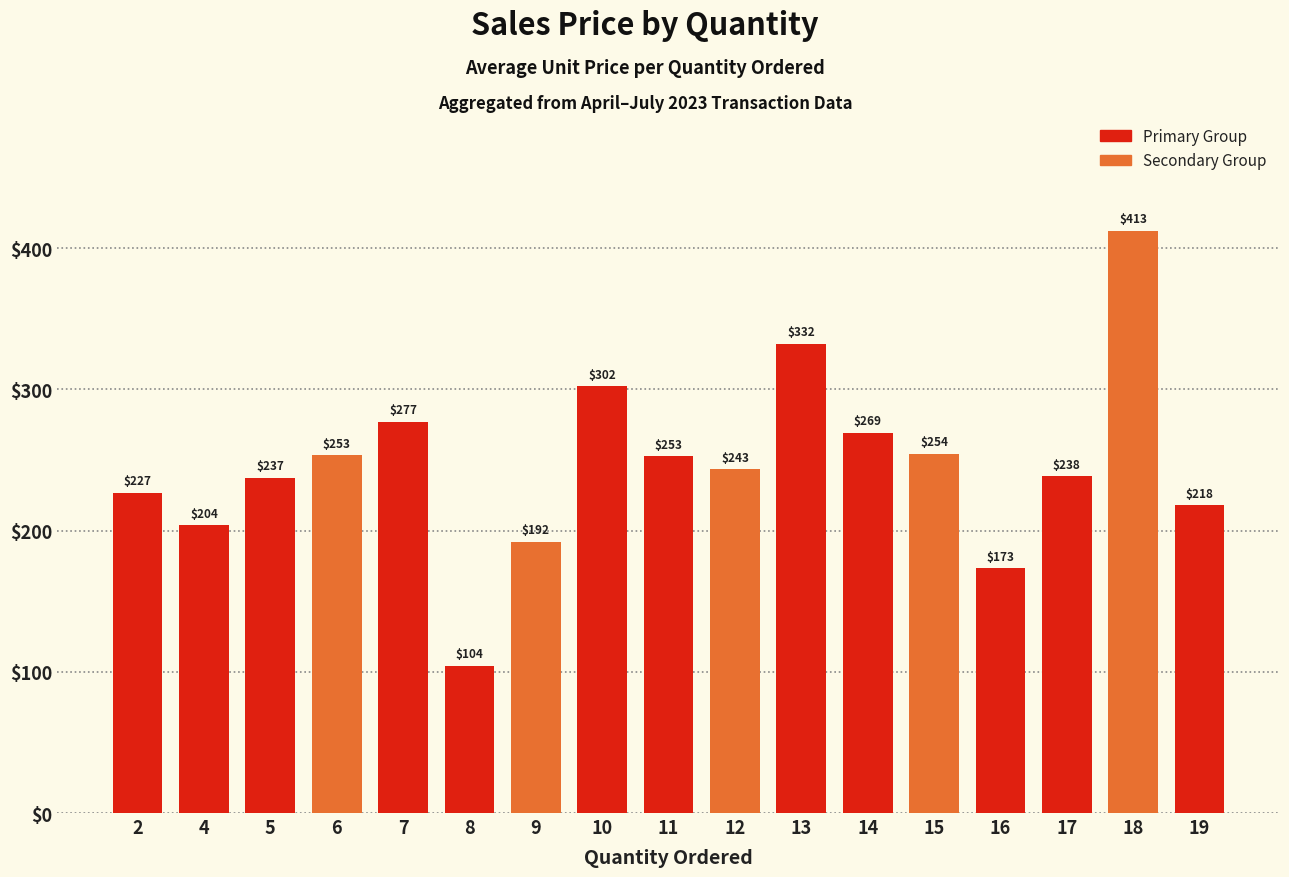

What is the greatest value displayed?

412.5